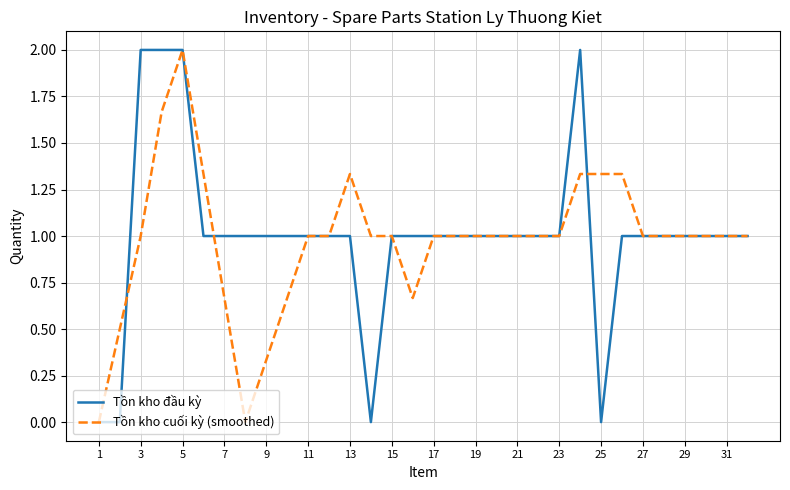

What is the difference between the maximum and minimum values in the Tồn kho đầu kỳ series?

2.0